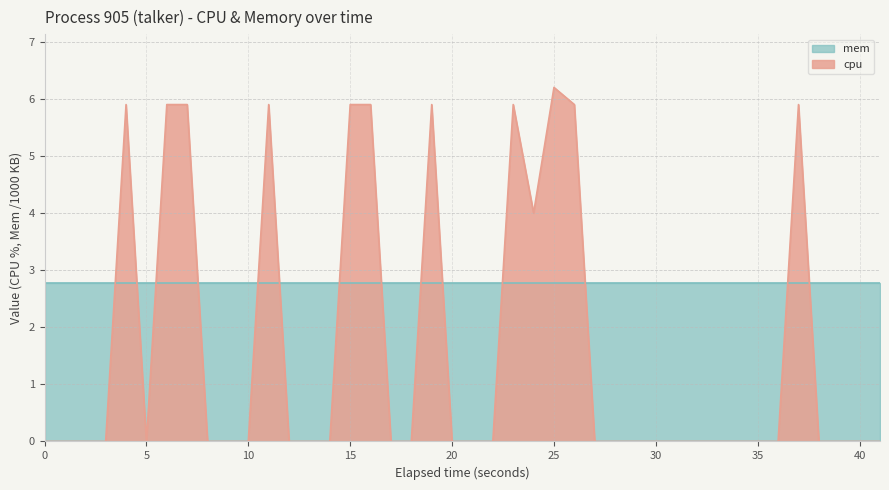

Count the values in the range 0 to 5.

29